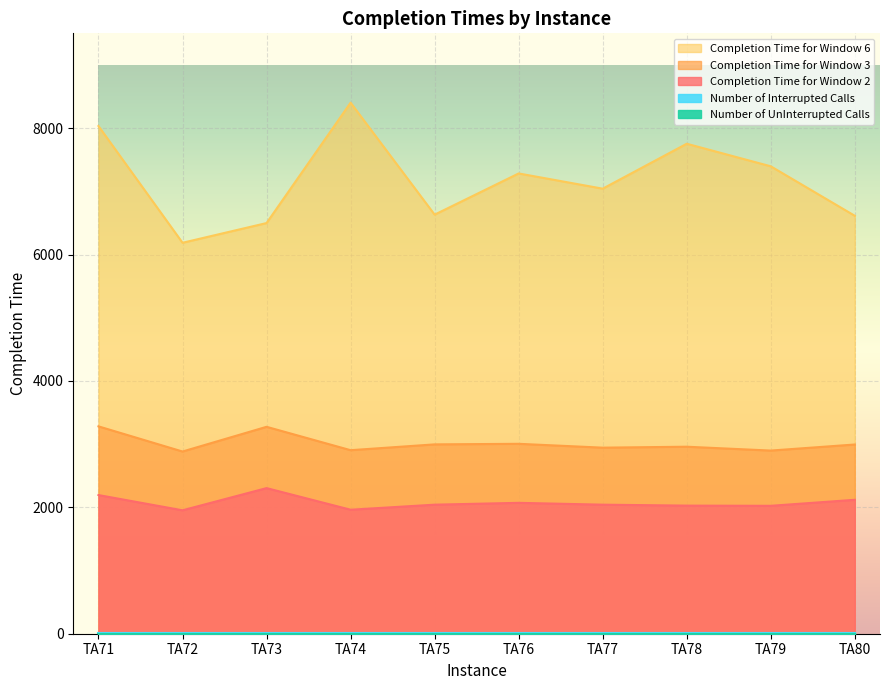

Where is the first local minimum for Completion Time for Window 6?

TA72